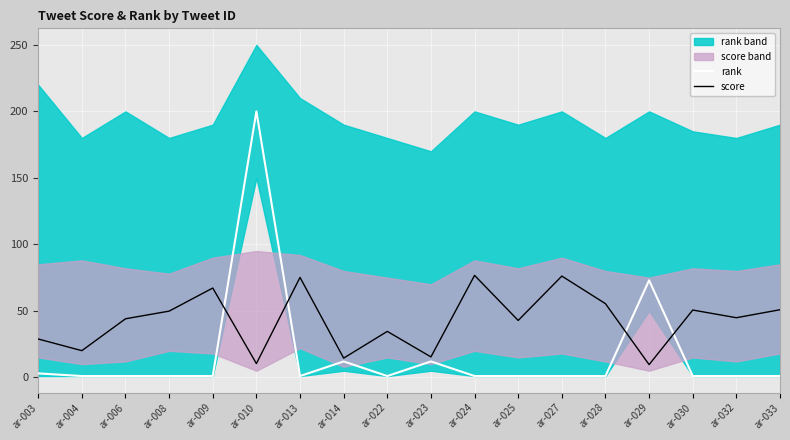

True or false: score has more than 2 points higher than both neighbors.

True